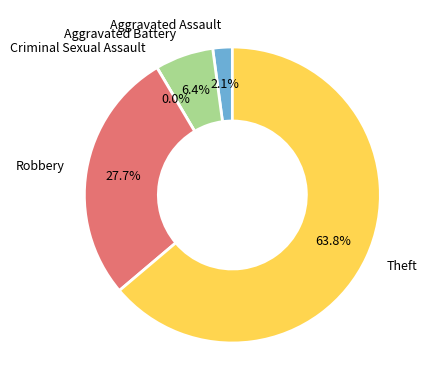

Combined, do Aggravated Battery and Robbery account for over 50%?

No